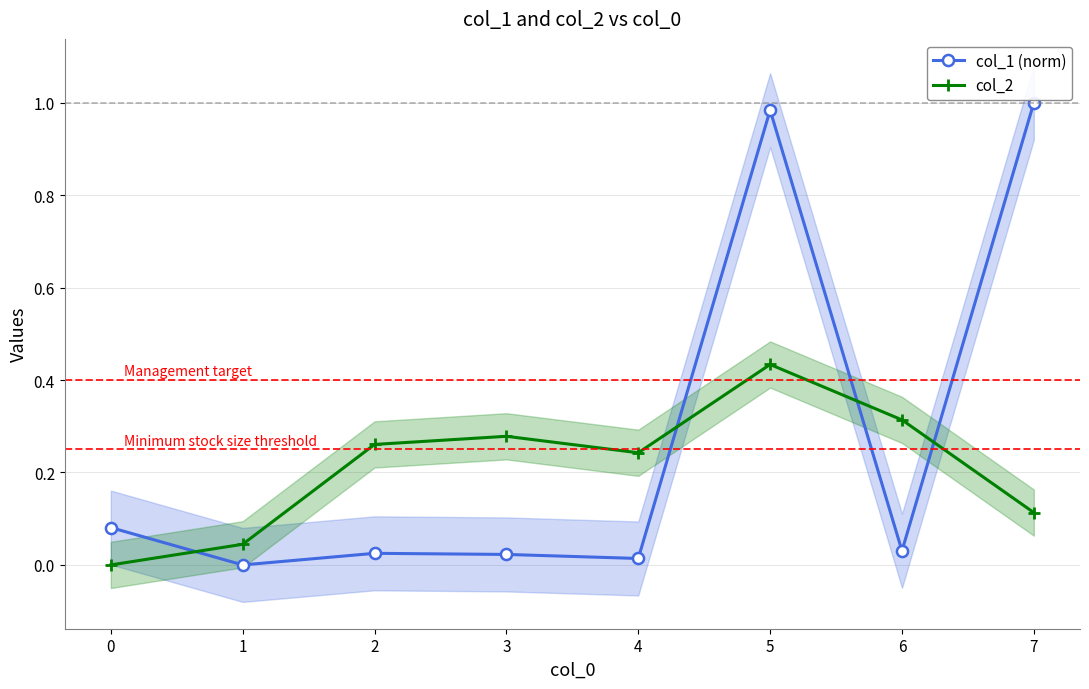

Is it true that col_1 (norm) equals 1.0 at 7?

True